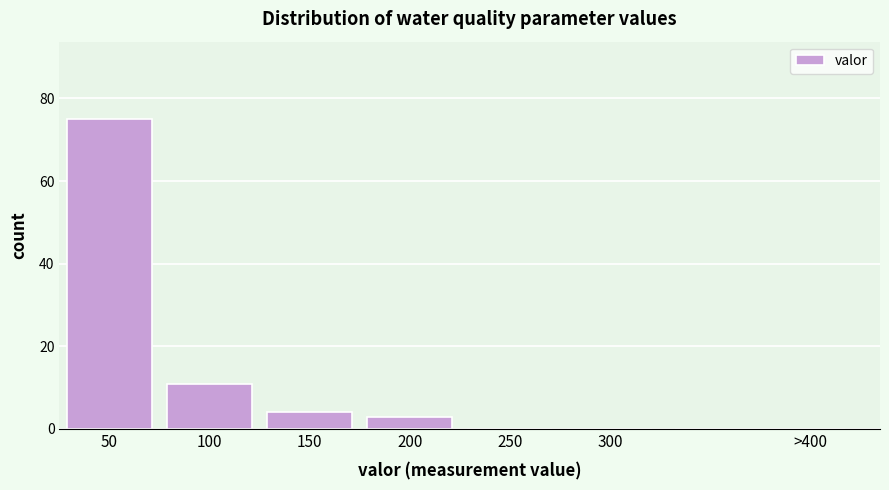

Reading left to right, list all the values displayed in this chart.

50=75	100=11	150=4	200=3	250=0	300=0	>400=0